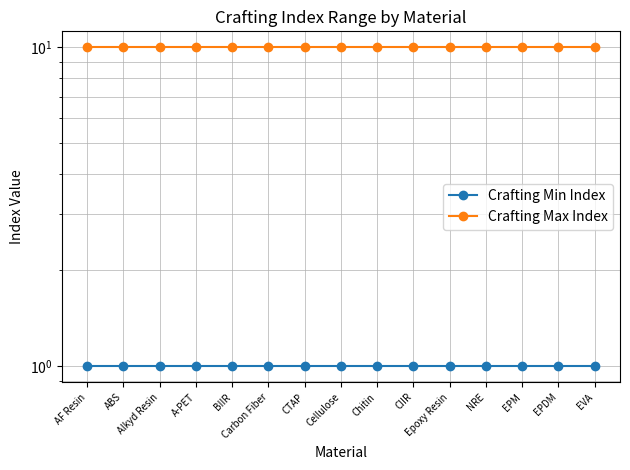

Rank the series by their average value, from highest to lowest.

Crafting Max Index, Crafting Min Index